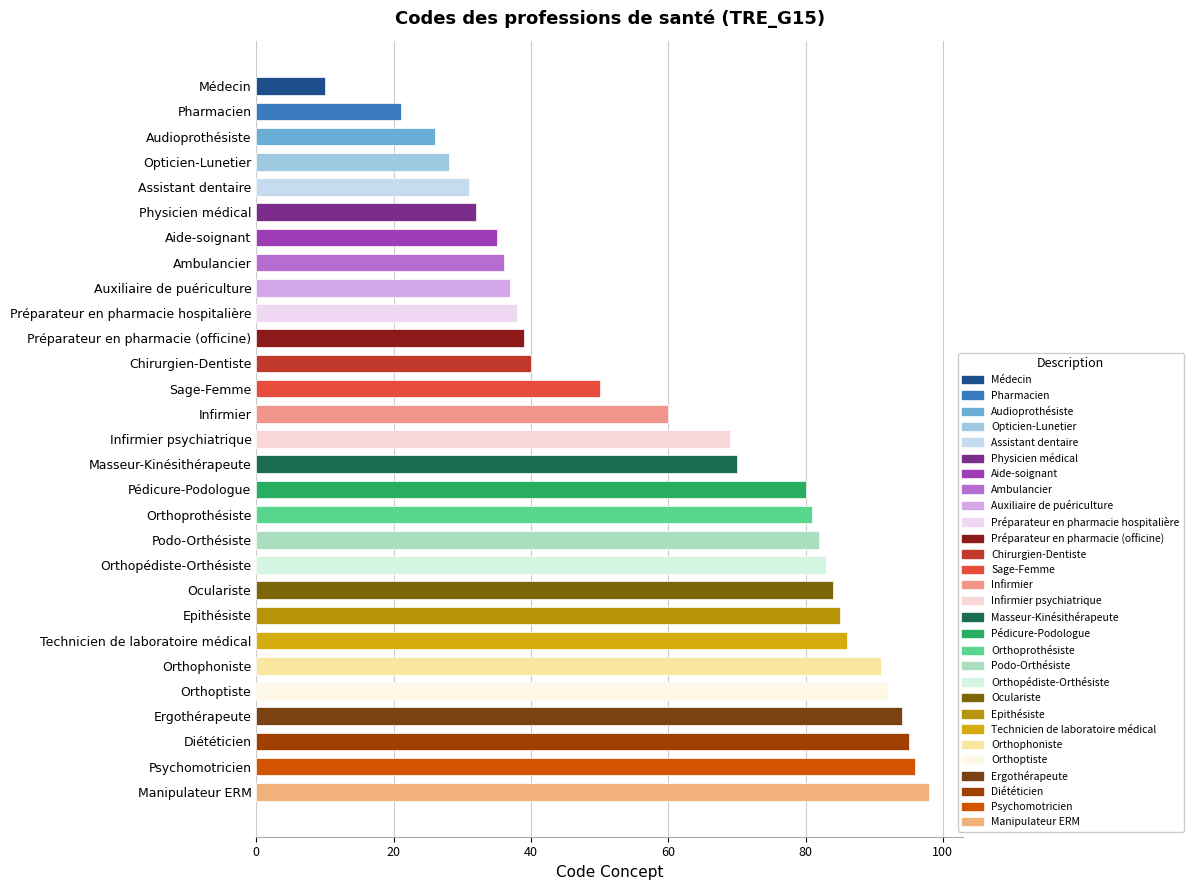

What is the average value?

61